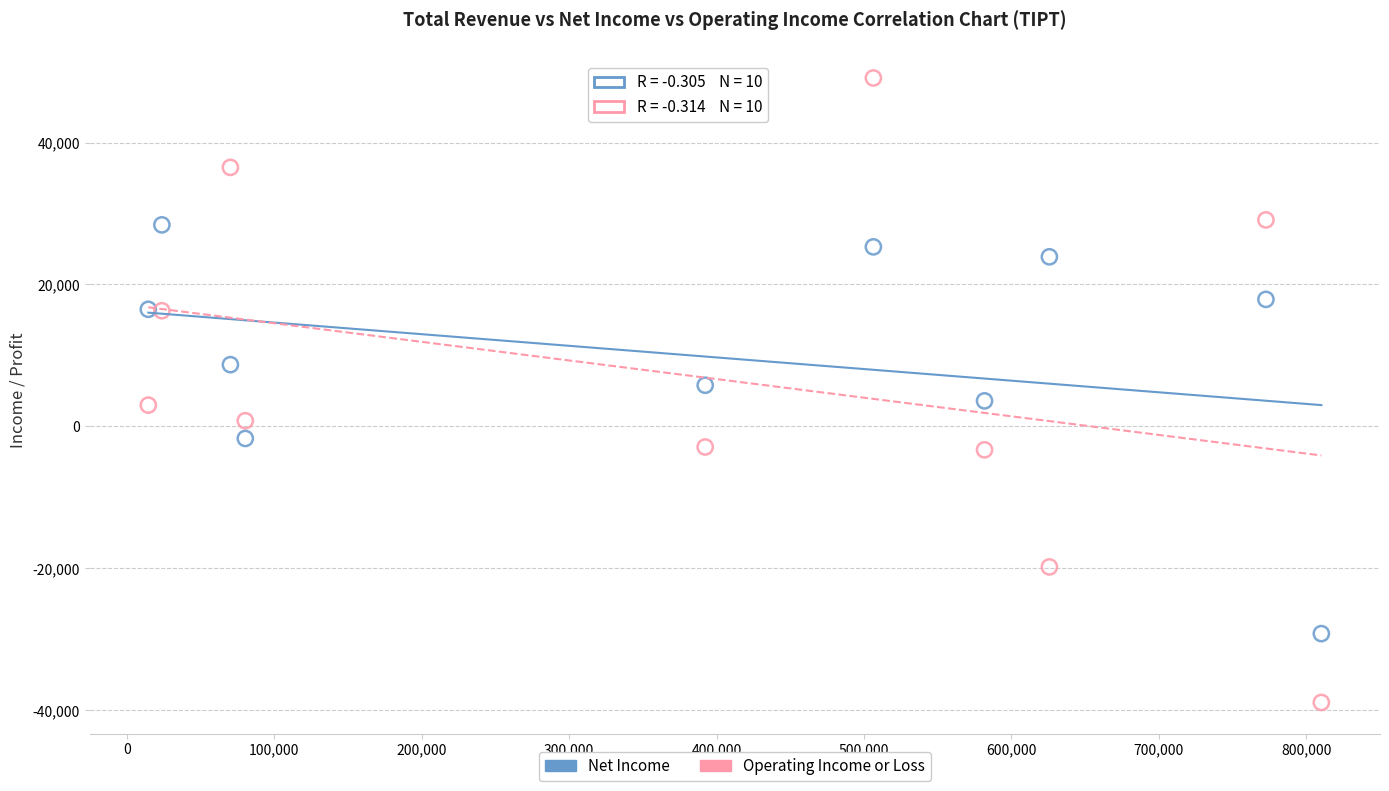

What are all the series names shown in the legend?

Net Income, Operating Income or Loss